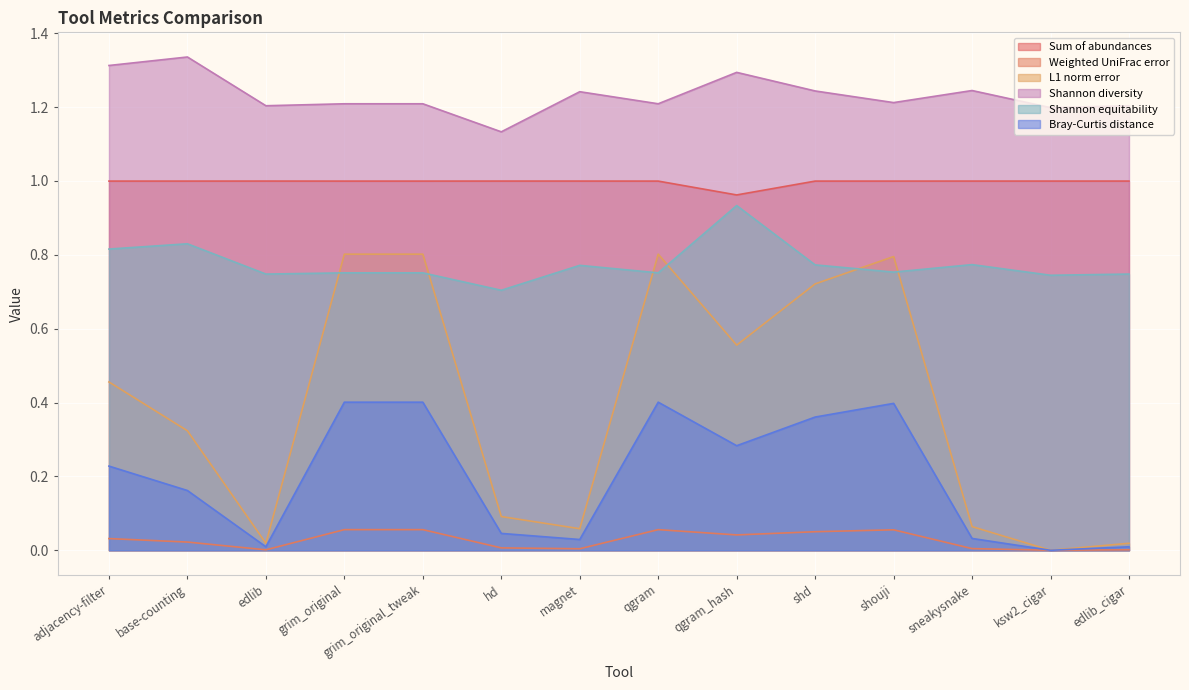

Rank the series by their maximum value, from highest to lowest.

Shannon diversity, Sum of abundances, Shannon equitability, L1 norm error, Bray-Curtis distance, Weighted UniFrac error